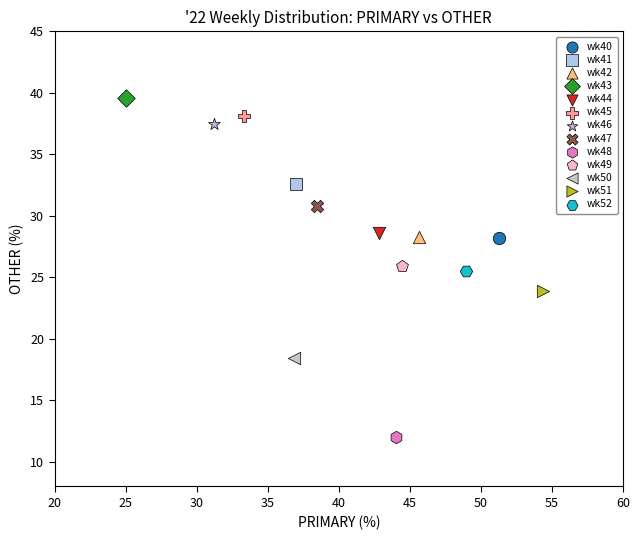

What are all the series names shown in the legend?

wk40, wk41, wk42, wk43, wk44, wk45, wk46, wk47, wk48, wk49, wk50, wk51, wk52